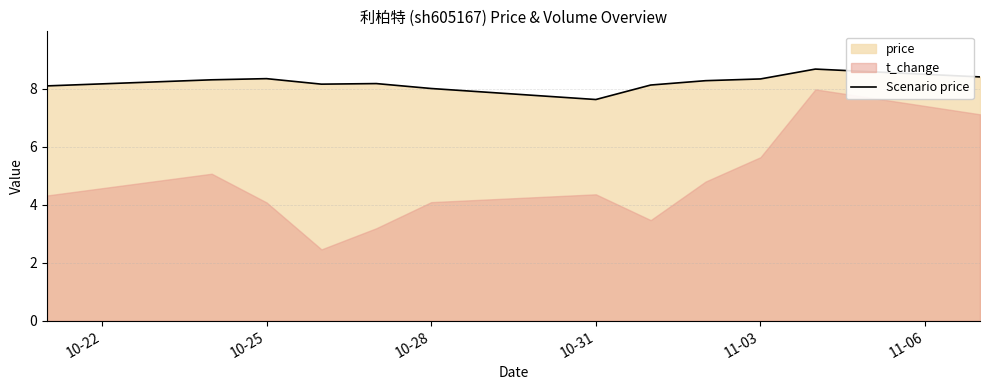

What is the maximum value for Scenario price?

8.7